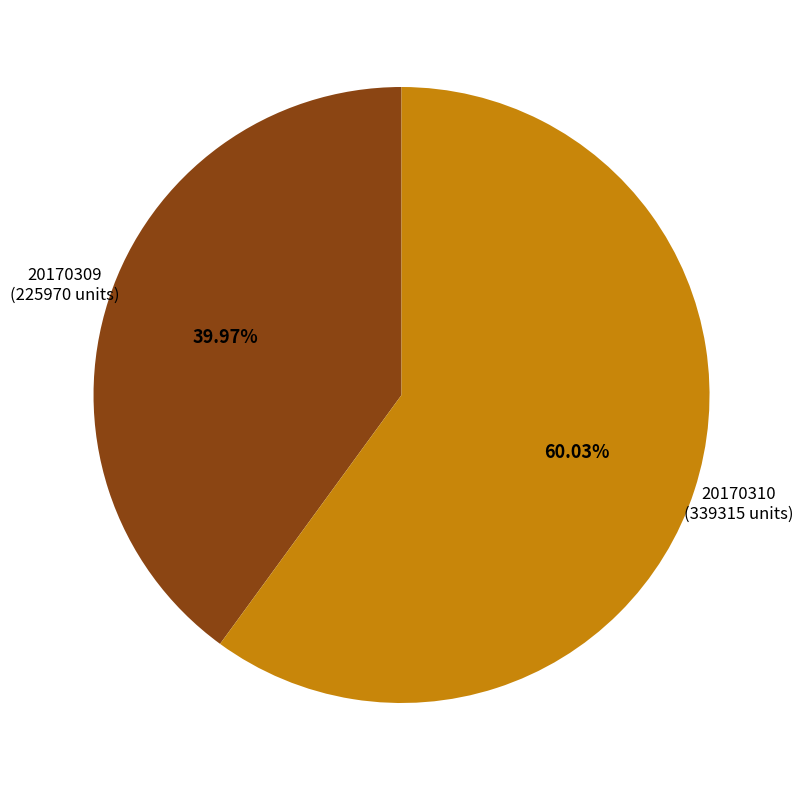

What is the total percentage of 20170310 and 20170309?

100.0%